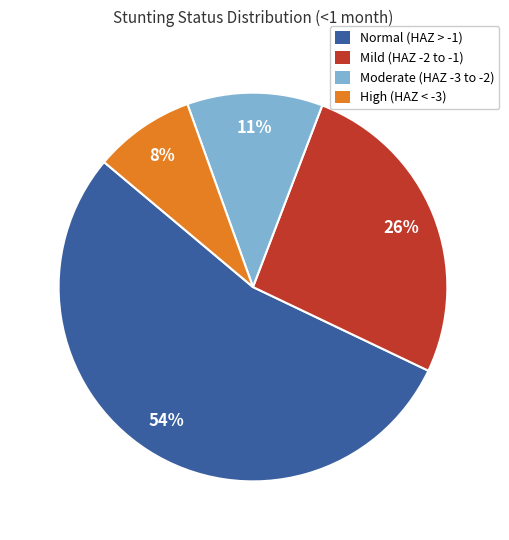

Combined, do Mild (HAZ -2 to -1) and Moderate (HAZ -3 to -2) account for over 50%?

No